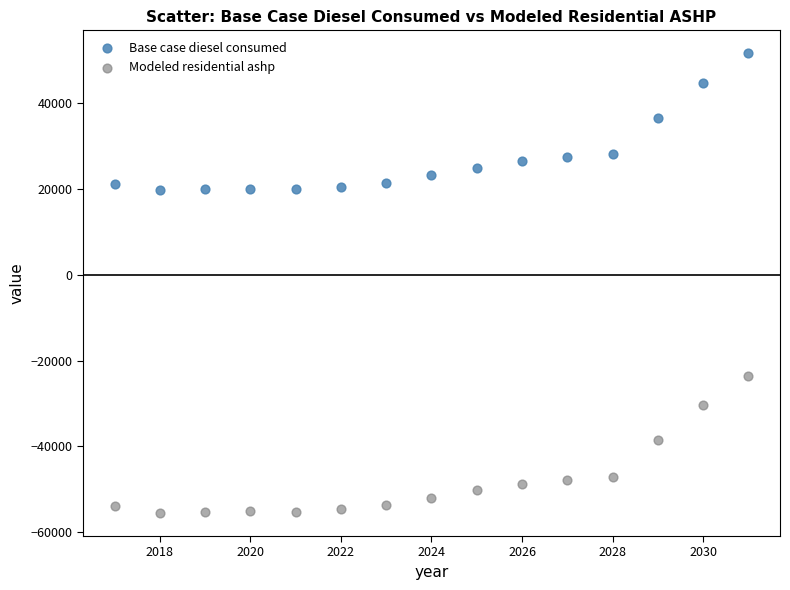

Across all data points, what is the range of Y values (max minus min)?

107156.0